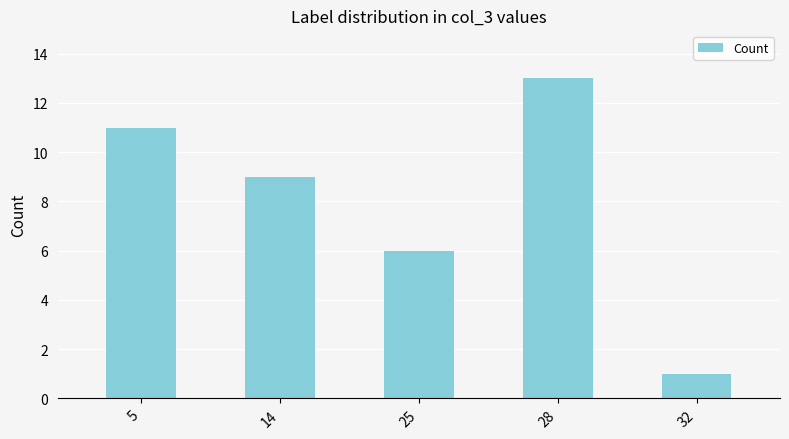

Rank the categories by value from highest to lowest.

28, 5, 14, 25, 32